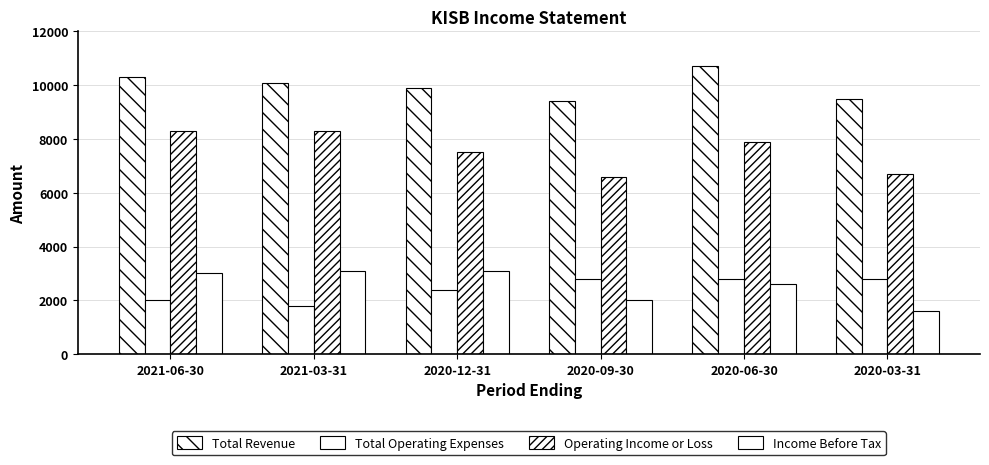

At 2020-03-31, list the series in order from largest to smallest.

Total Revenue, Operating Income or Loss, Total Operating Expenses, Income Before Tax